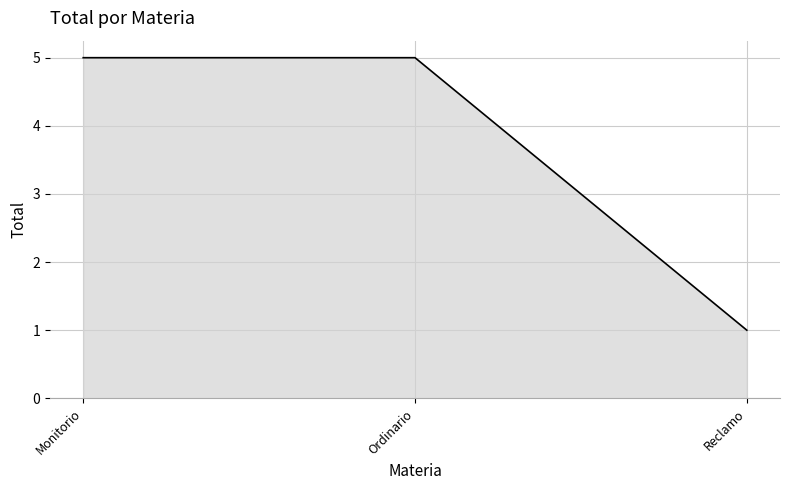

Between Reclamo and Ordinario, which is larger?

Ordinario